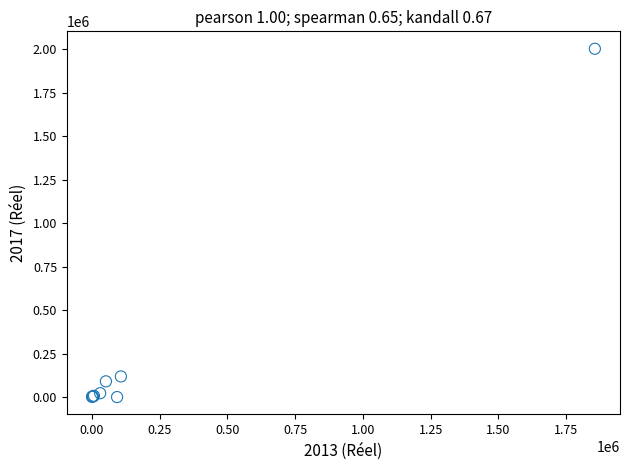

What Y value in the scatter plot is closest to 1001561?

118529.3